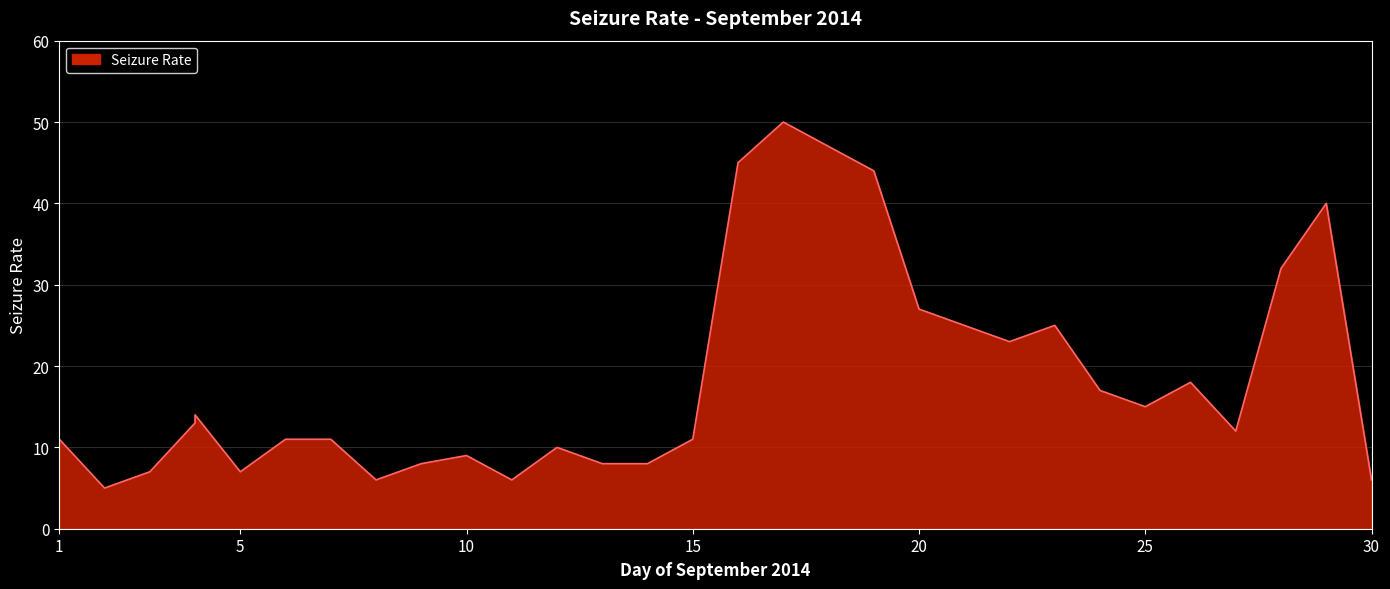

List the labels in order of value, largest first.

17, 18, 16, 19, 29, 28, 20, 21, 23, 22, 26, 24, 25, 4, 4, 27, 1, 6, 7, 15, 12, 10, 9, 13, 14, 3, 5, 8, 11, 30, 2